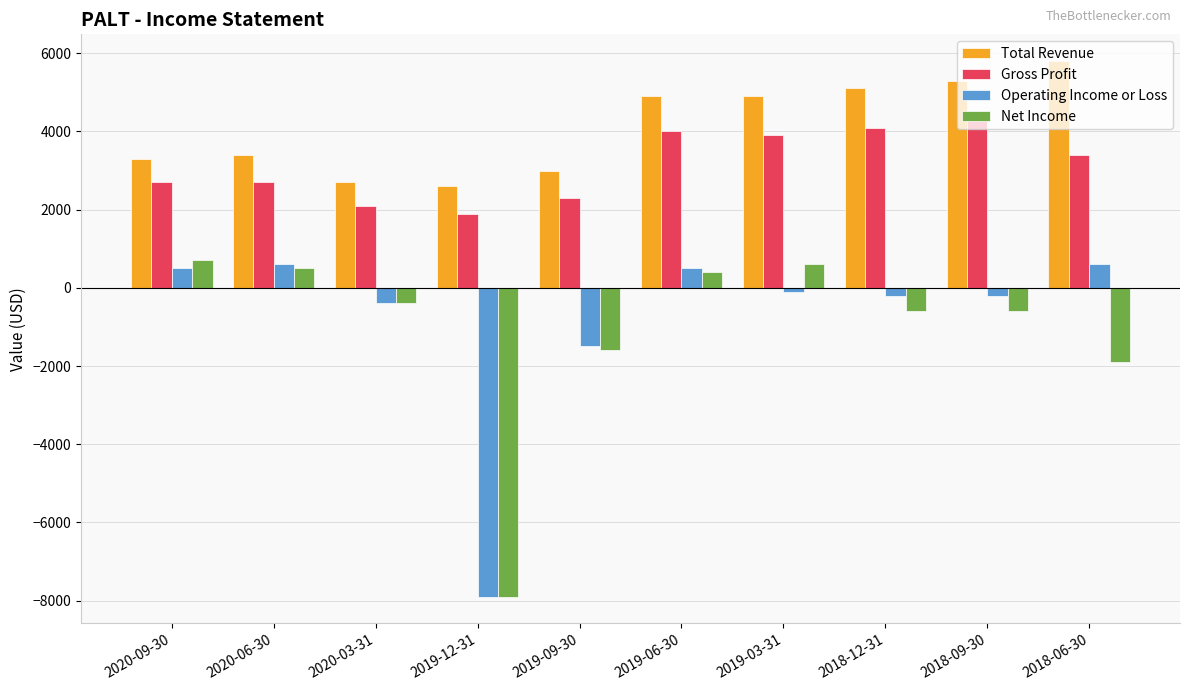

At which label is Net Income closest to -3600?

2018-06-30